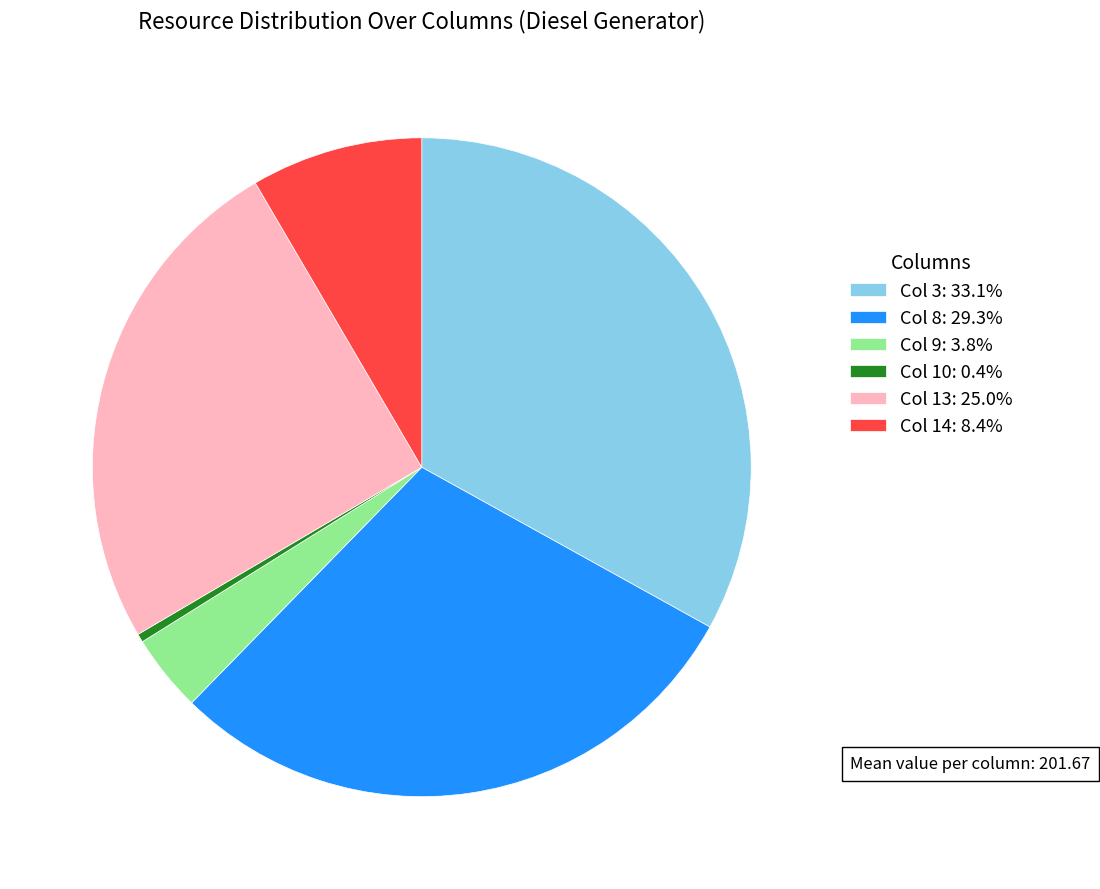

Does Col 3: 33.1% represent more than half of the total?

No